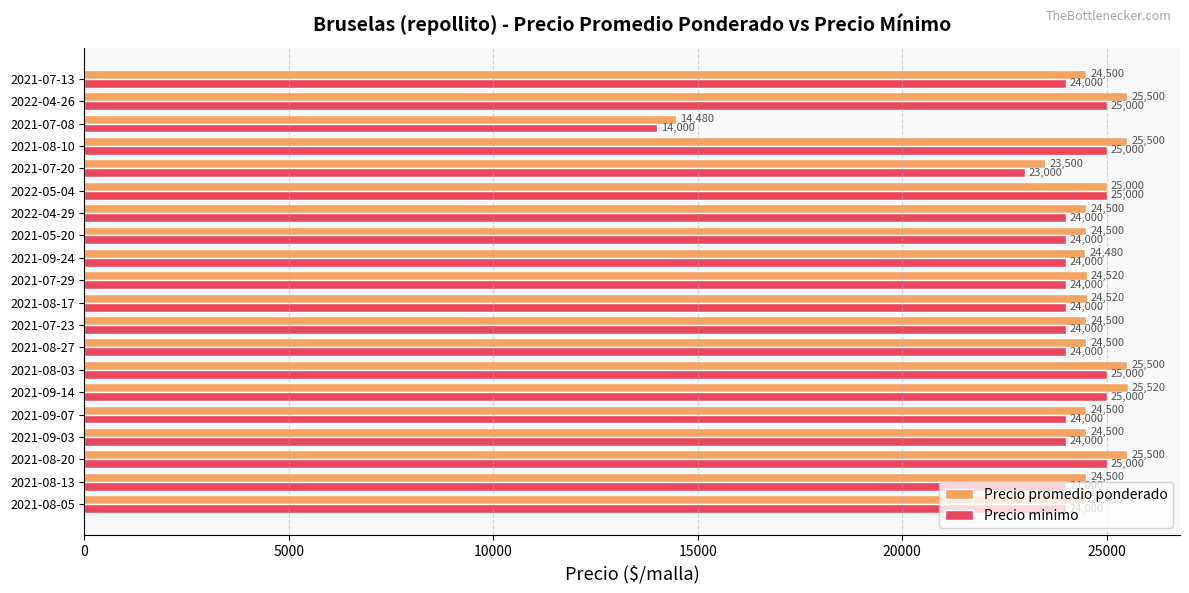

At which category is the sum across all series the highest?

2021-09-14